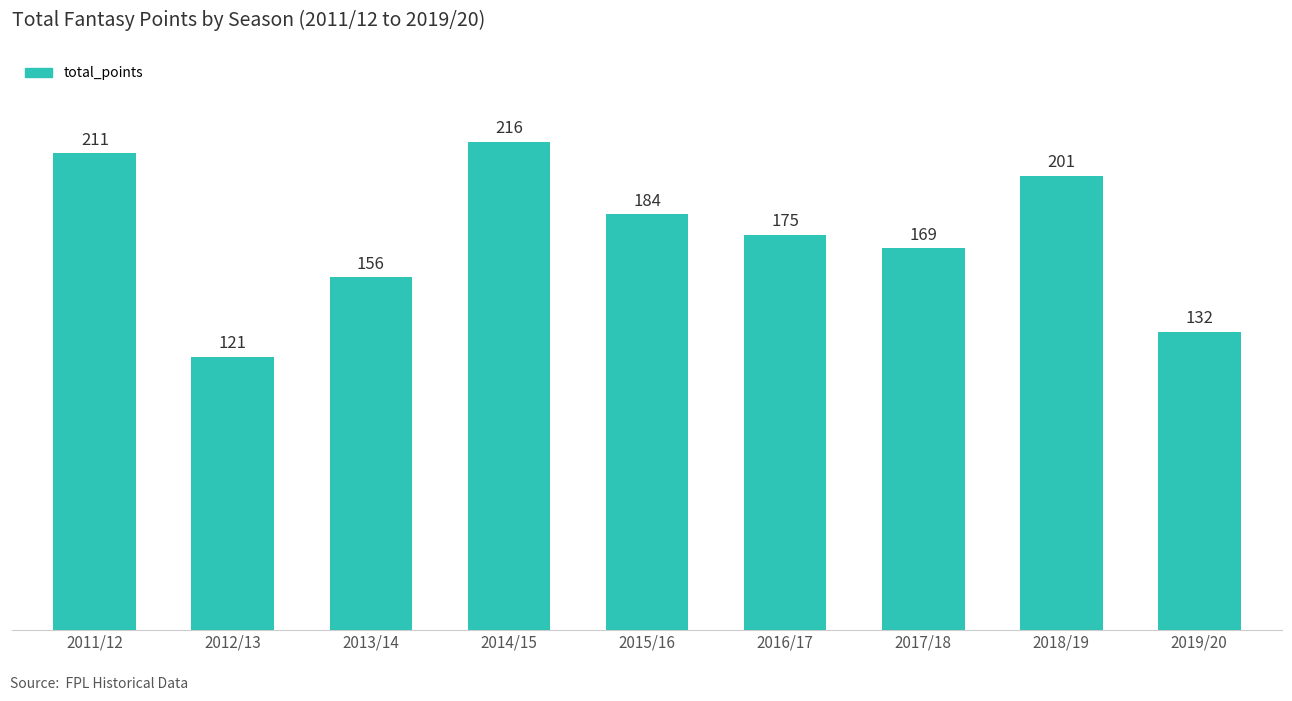

What position from the right is 2018/19?

2